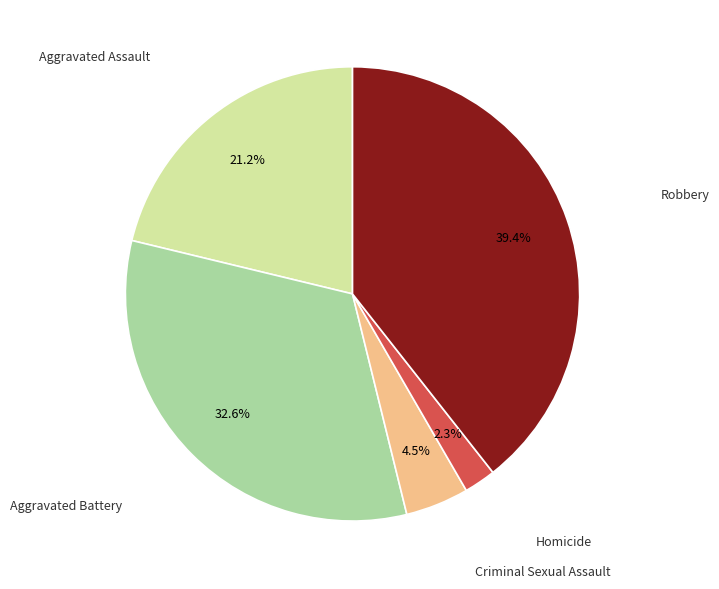

Is there any slice that represents more than half of the pie?

No